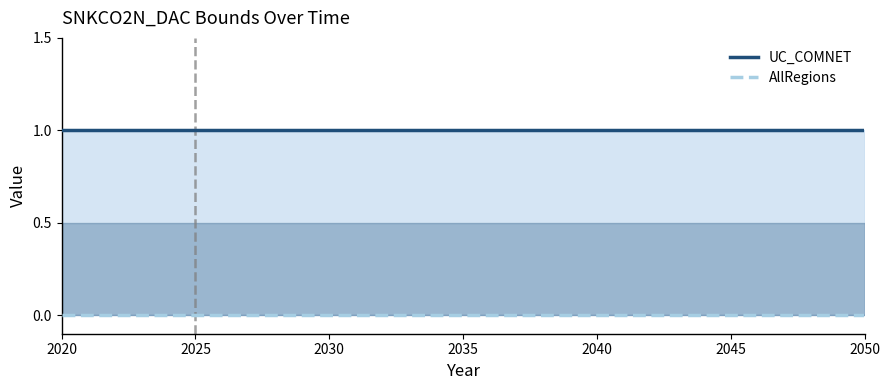

Reading right to left, list all the values displayed in this chart.

UC_COMNET: 1	1	1	1	1	1	1	1	1	1	1	1	1	1	1	1	1	1	1	1	1	1	1	1	1	1	1	1	1	1	1
AllRegions: 0	0	0	0	0	0	0	0	0	0	0	0	0	0	0	0	0	0	0	0	0	0	0	0	0	0	0	0	0	0	0